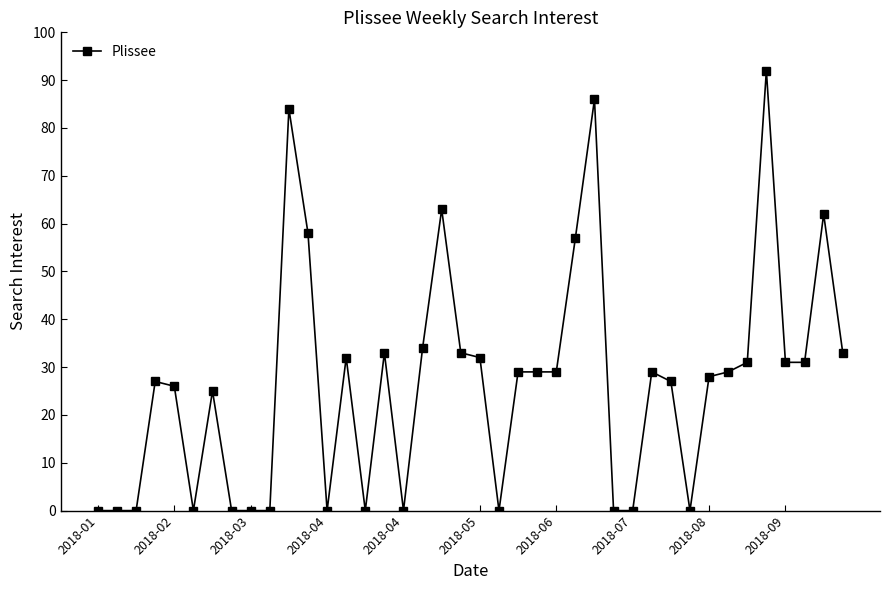

What is the value of the 23rd point from the left?

29